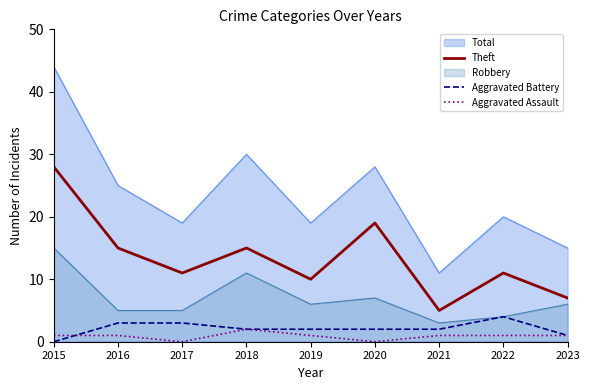

Is the value of Robbery at 2017 greater than the value of Theft at 2019?

No